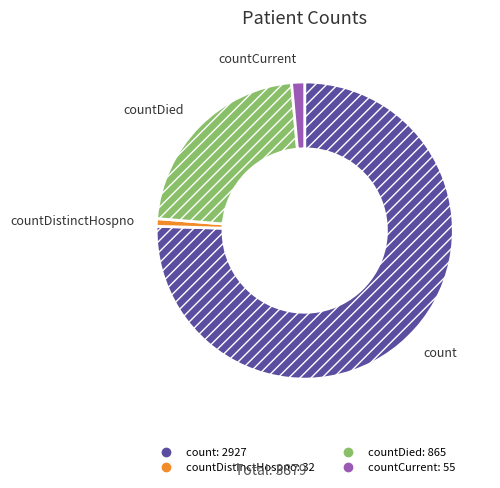

How many slices are in this pie chart?

4